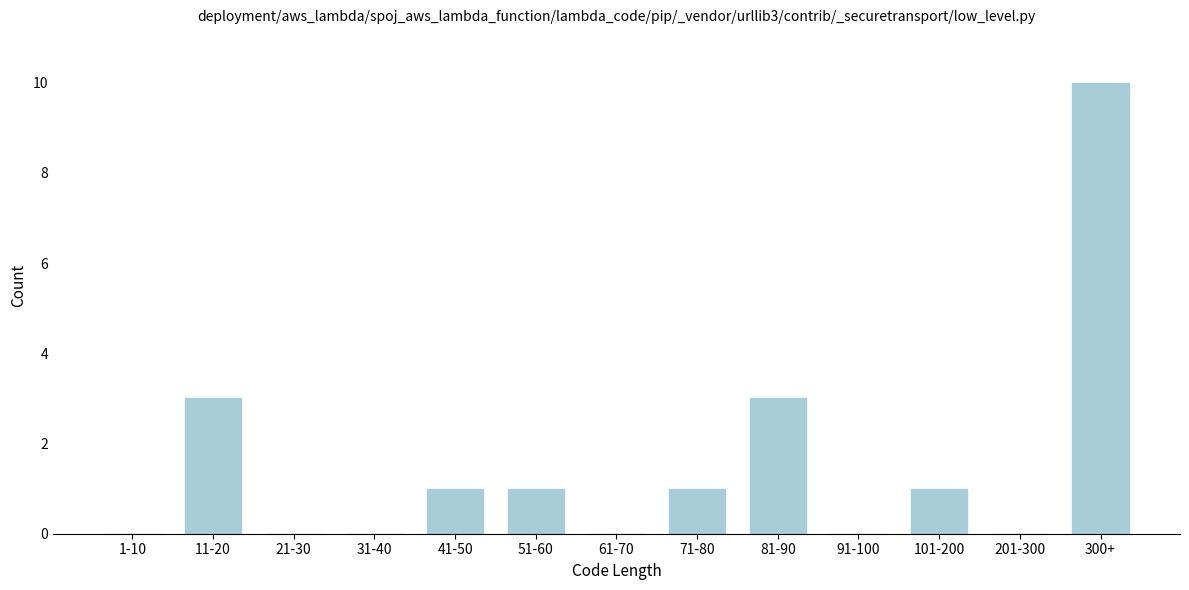

Reading left to right, list all the values displayed in this chart.

1-10=0	11-20=3	21-30=0	31-40=0	41-50=1	51-60=1	61-70=0	71-80=1	81-90=3	91-100=0	101-200=1	201-300=0	300+=10